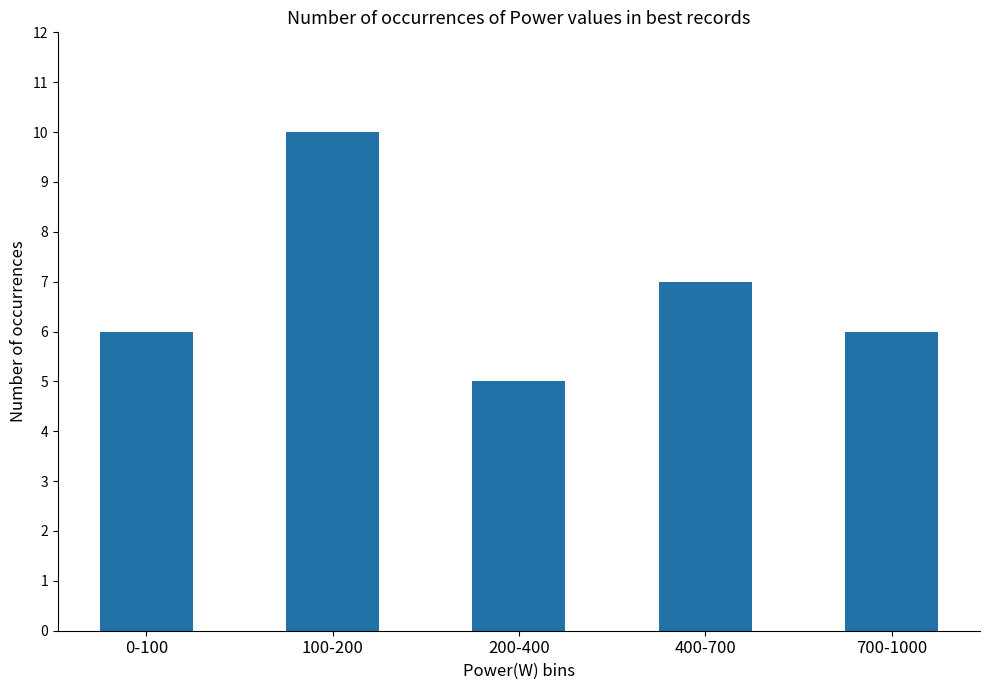

Which label corresponds to the largest value in the chart?

100-200